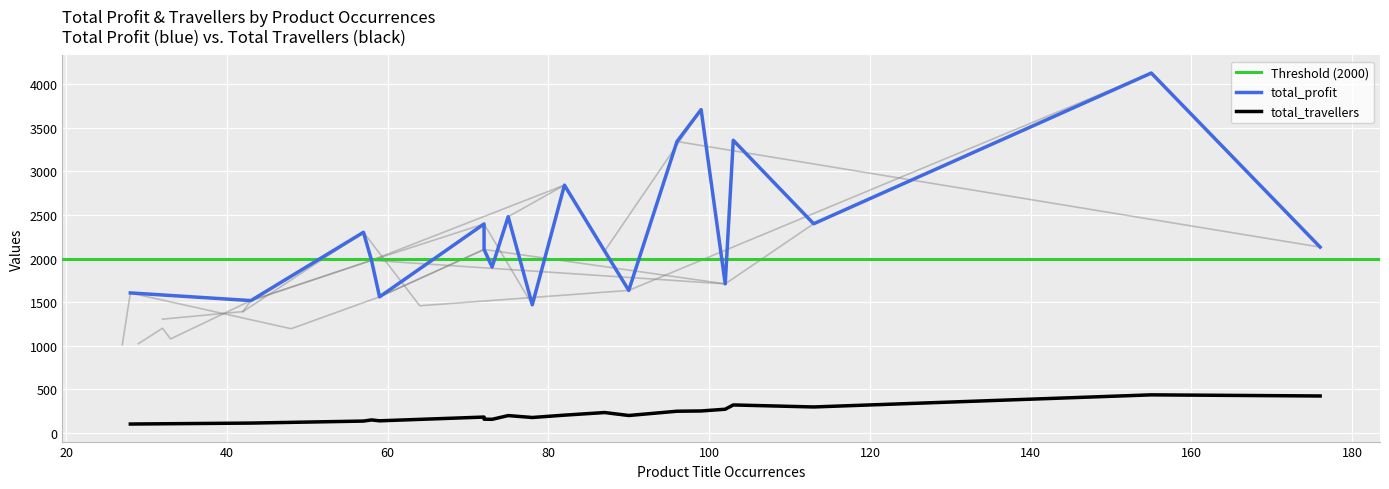

What is the spread (max minus min) of values at 57?

2166.8